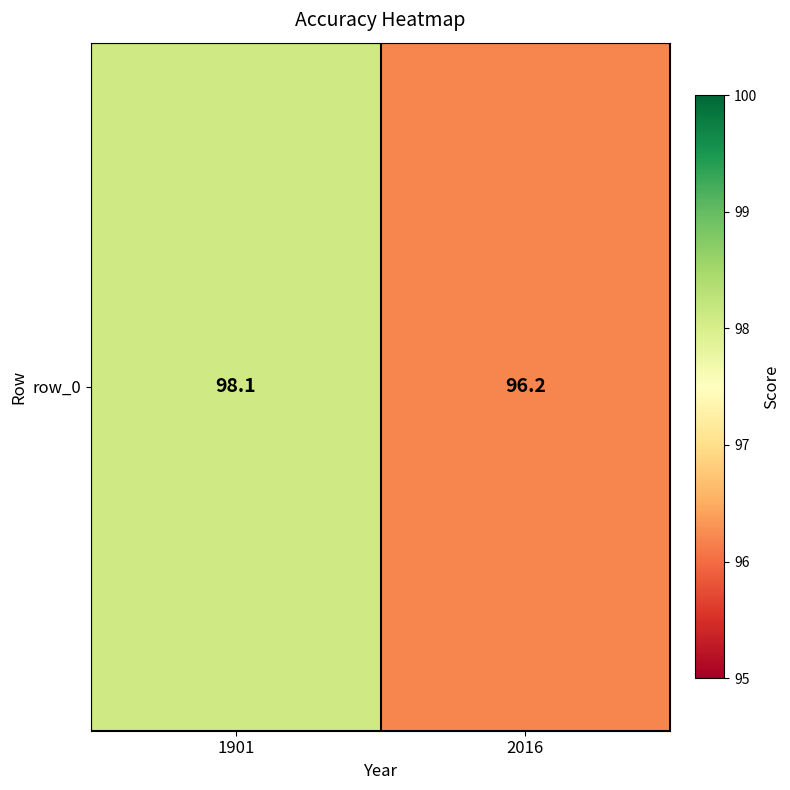

List the labels in order of value, largest first.

1901, 2016